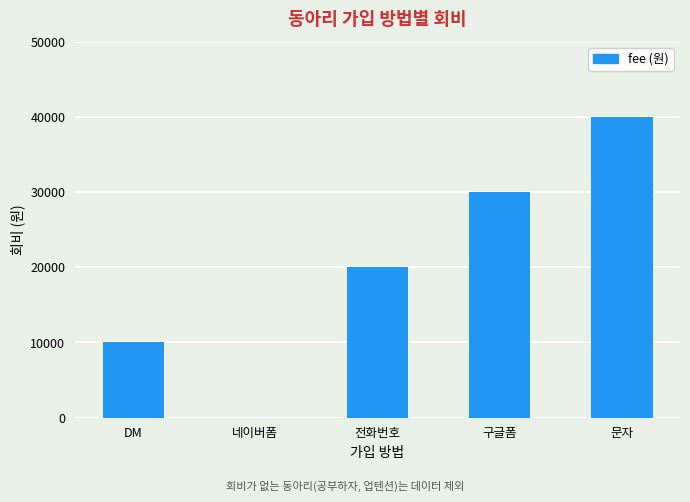

Is it true that the value at 네이버폼 is 0?

True